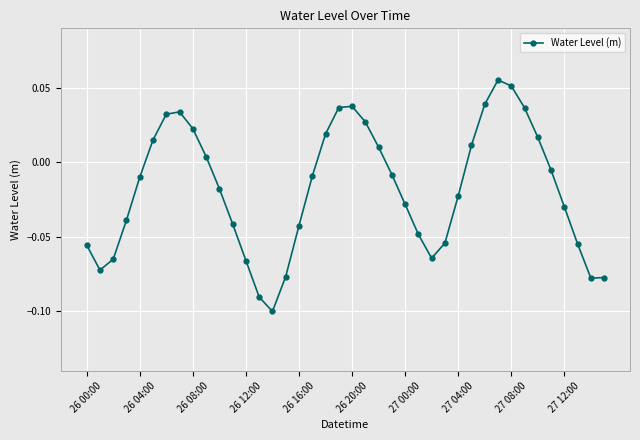

How many interior local peaks (higher than both neighbors) does the data have?

3